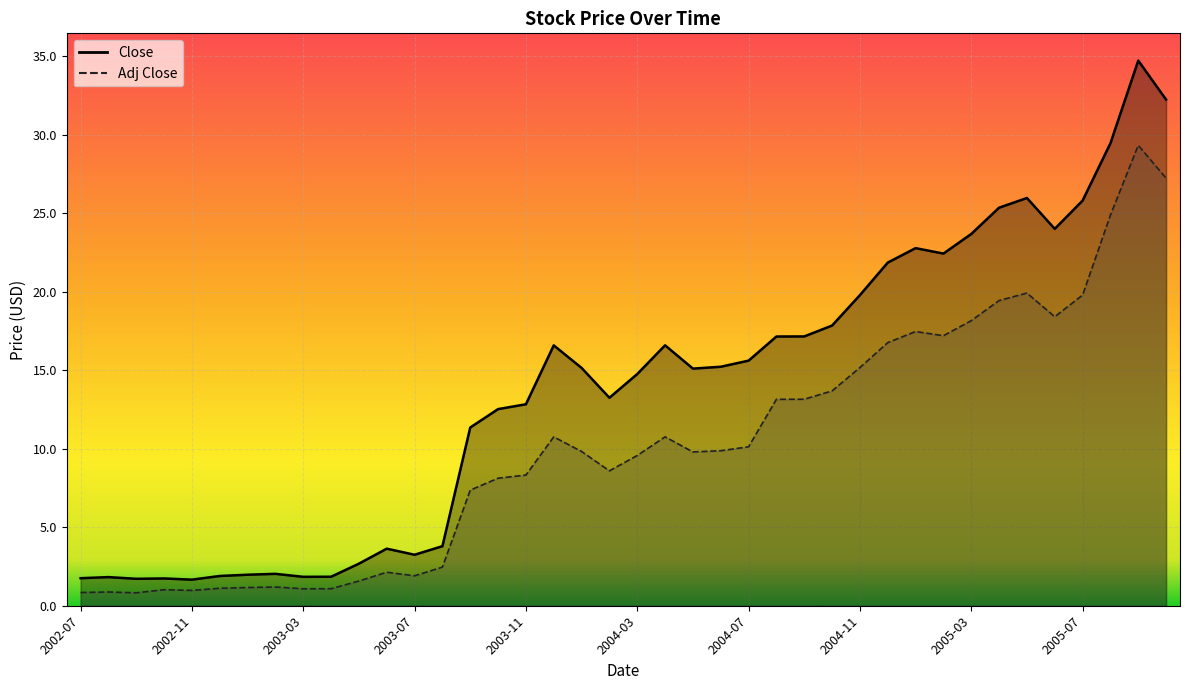

What is the label of the 37th point from the right?

3